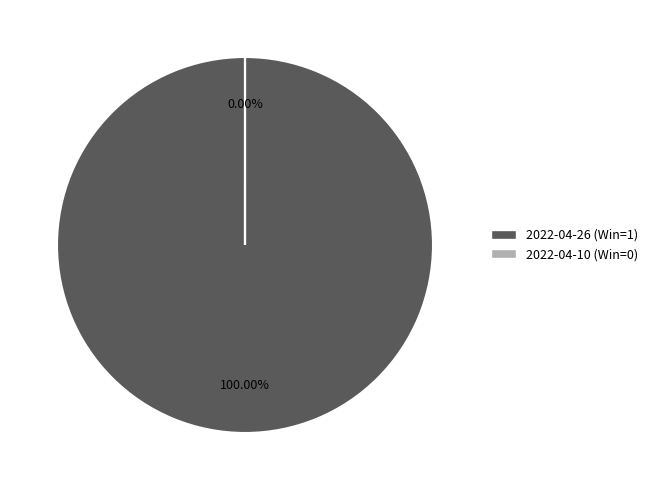

Between 2022-04-26 (Win=1) and 2022-04-10 (Win=0), which is larger?

2022-04-26 (Win=1)